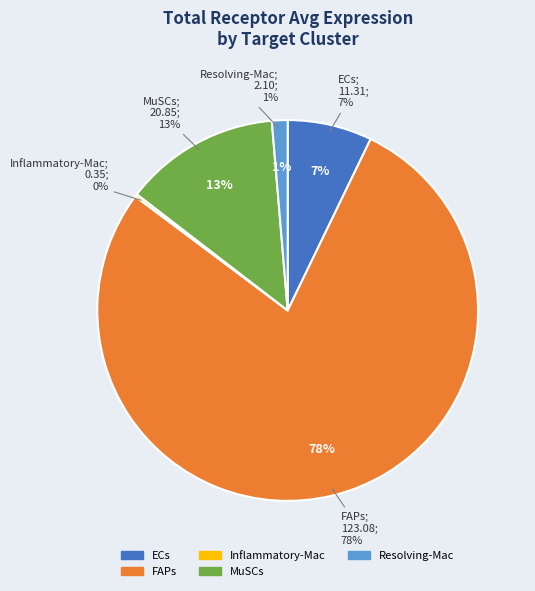

Which slice is the smallest?

Inflammatory-Mac